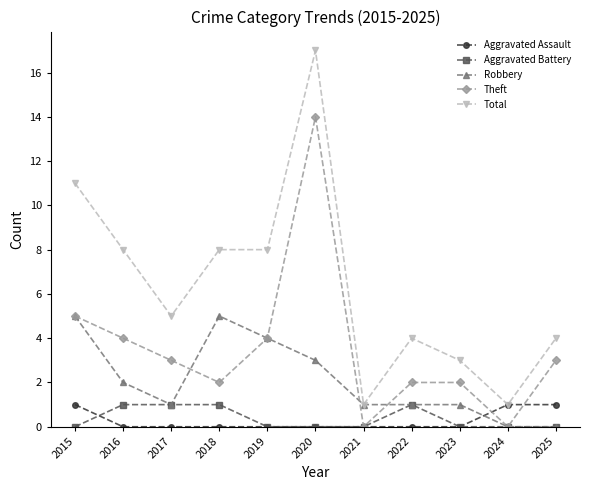

What are all the series names shown in the legend?

Aggravated Assault, Aggravated Battery, Robbery, Theft, Total